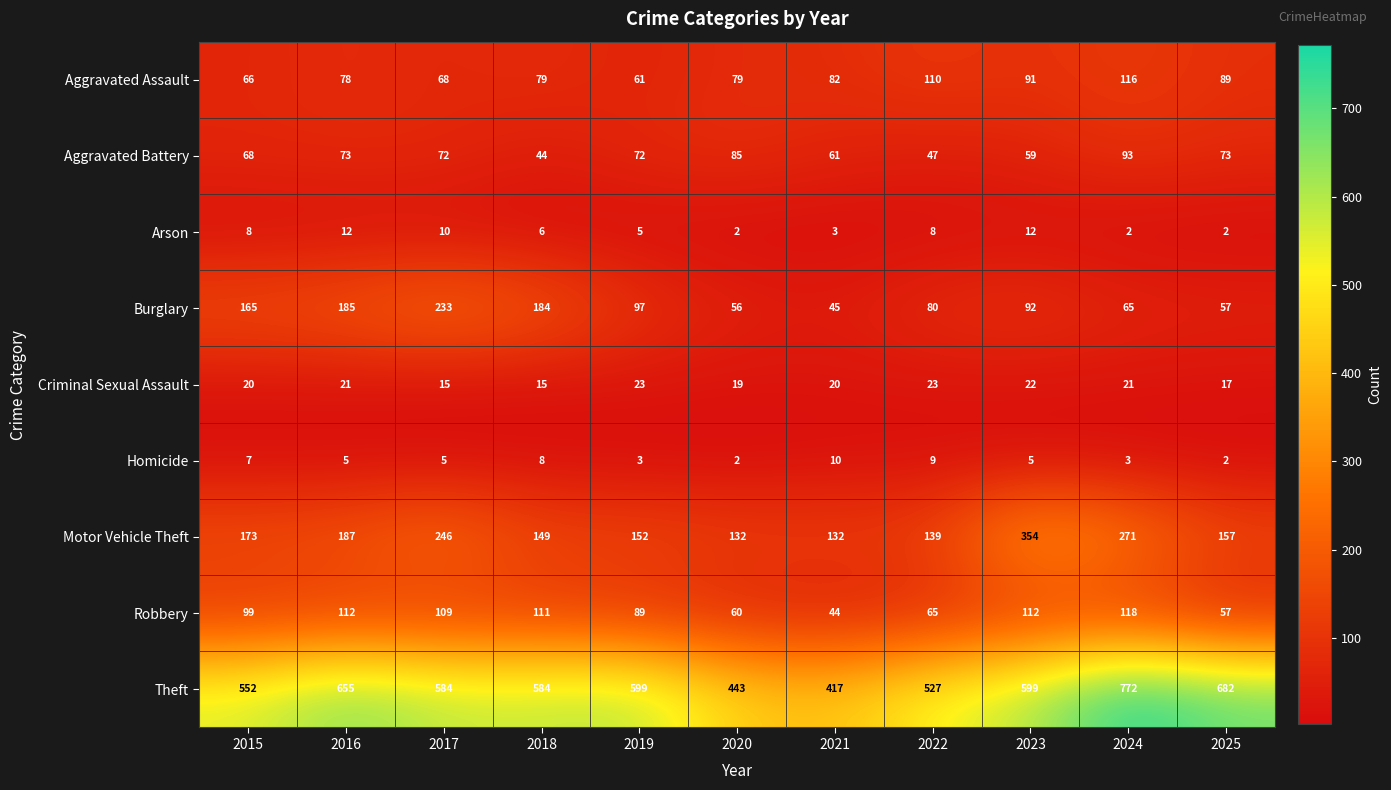

What is the sum of all Arson values?

70